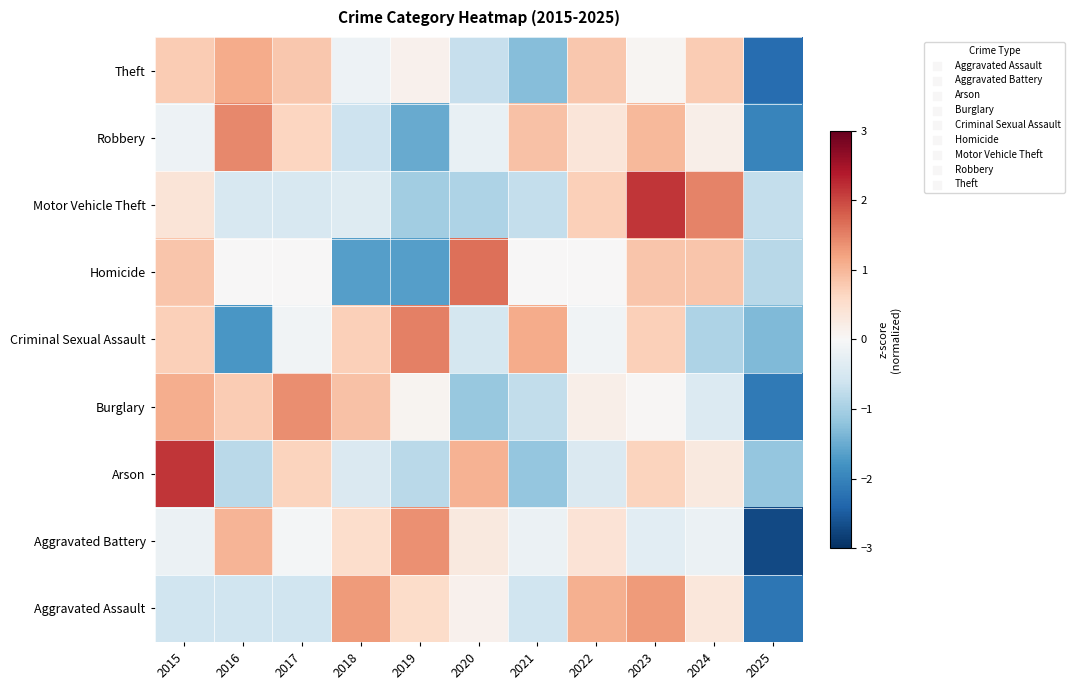

What is the spread (max minus min) of values at 2020?

2.8